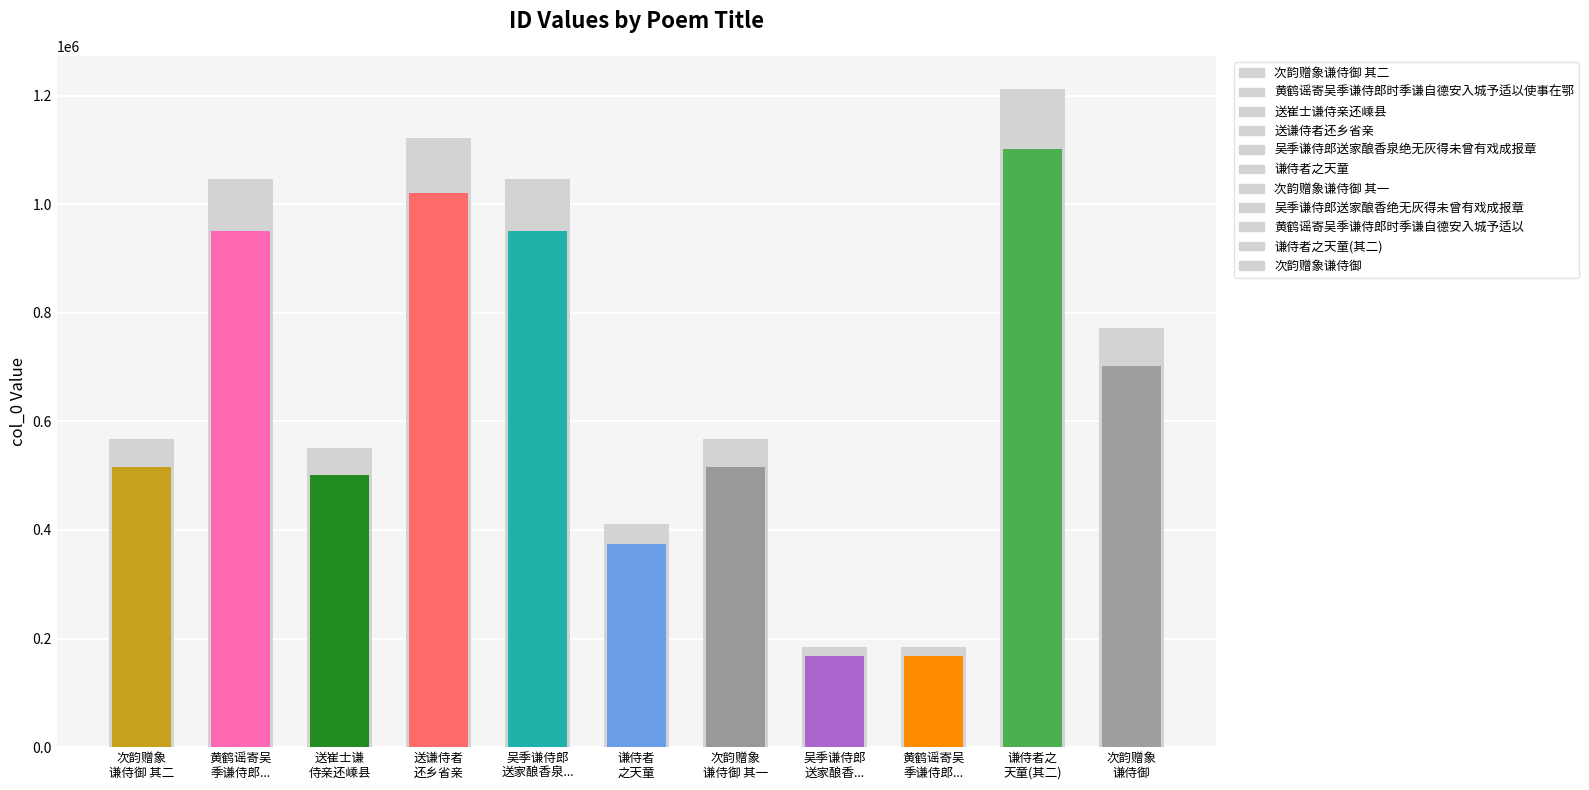

What value does the data have at 黄鹤谣寄吴 季谦侍郎...?

1046261.7